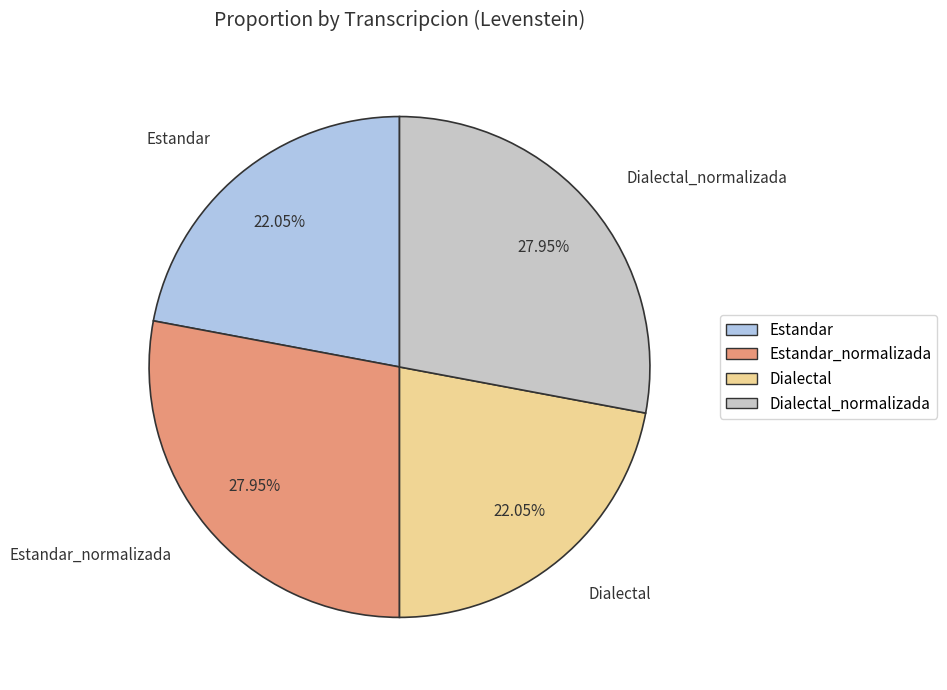

Does any single category account for the majority?

No